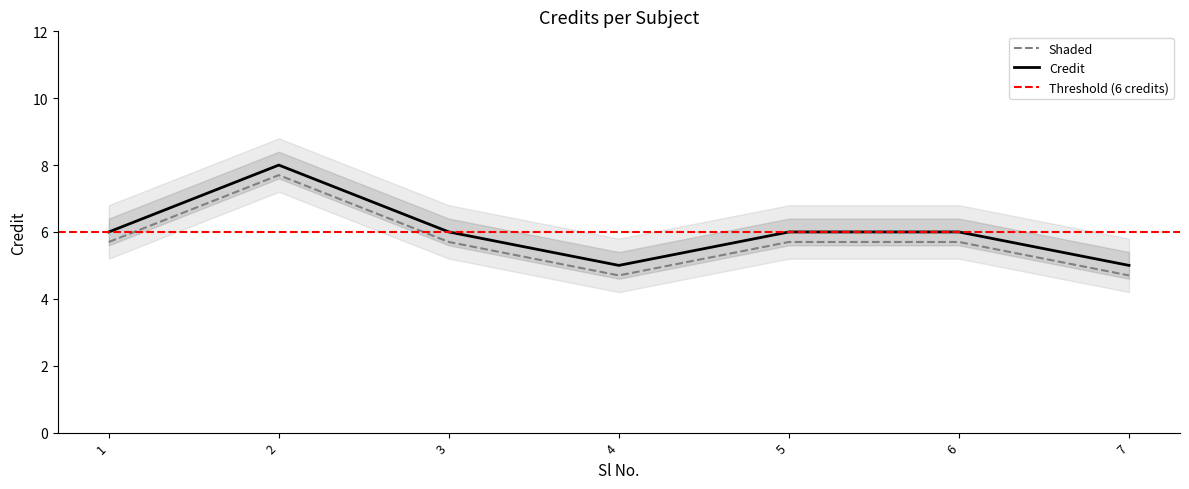

What is the greatest value displayed?

7.7